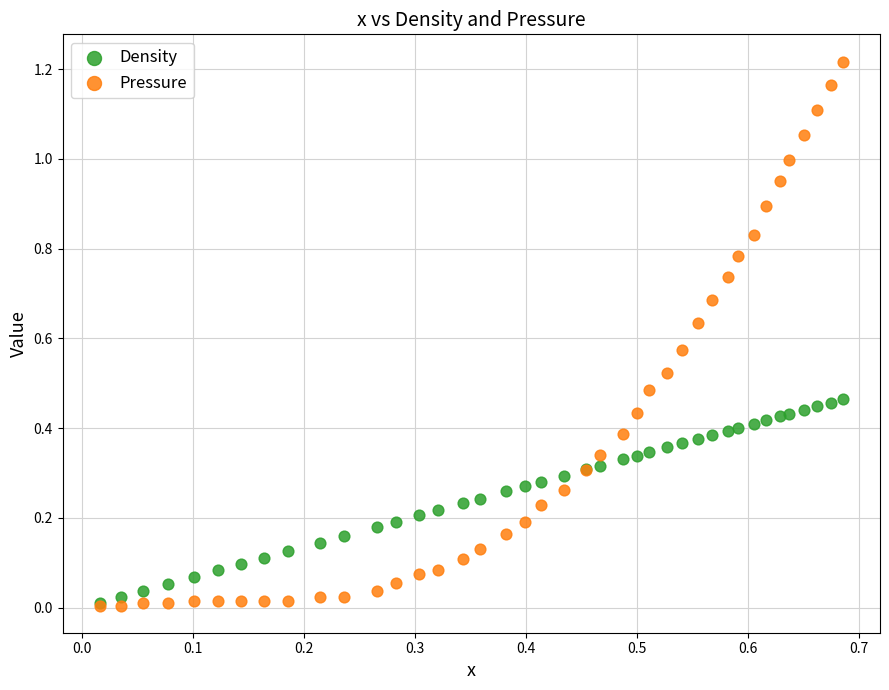

Which series reaches the maximum Y coordinate?

Pressure